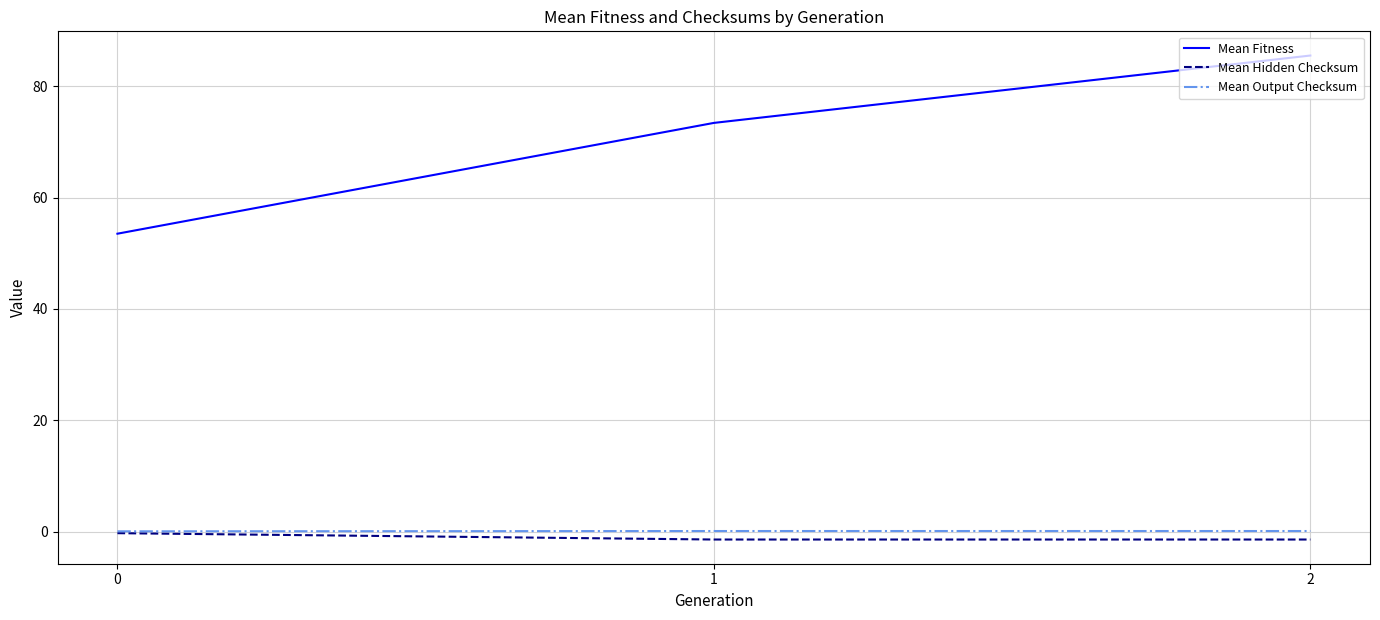

What is the sum of the Mean Hidden Checksum values at 1 and 0?

-1.7